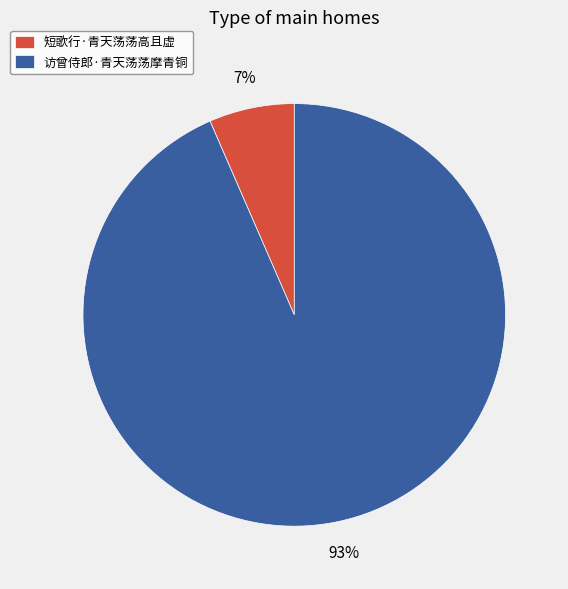

True or false: 短歌行·青天荡荡高且虚 accounts for 7% of the total.

True